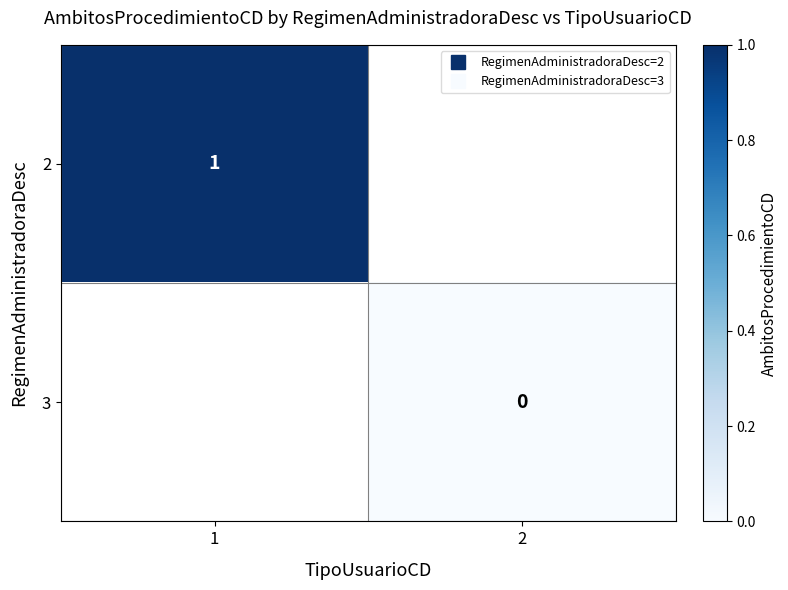

How many distinct data groups are displayed?

2